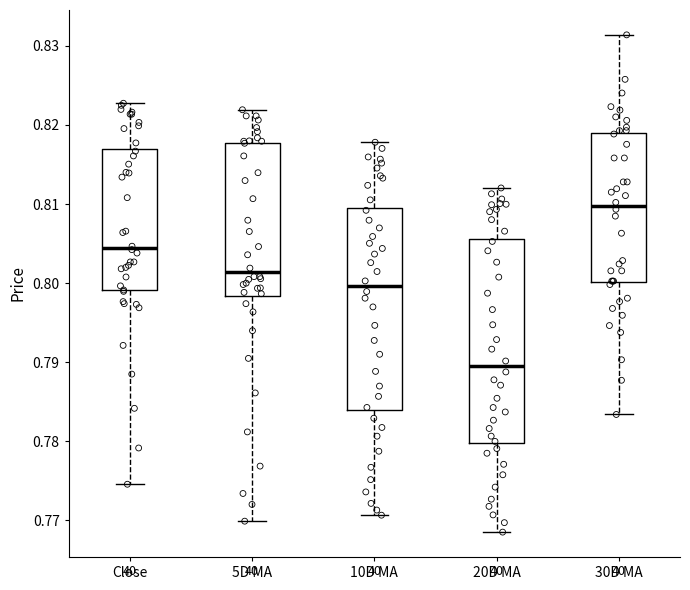

Where is the upper edge of the box for 20D MA on the y-axis? The values are not printed on the chart, so give them approximately, as read against the axis.

0.806